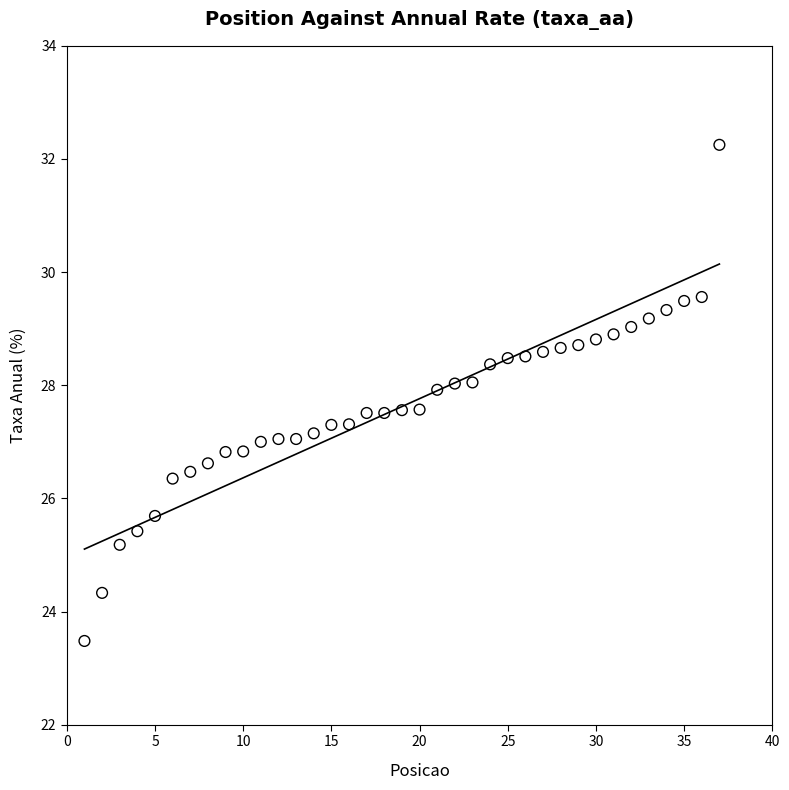

What is the range of X values (max minus min)?

36.0